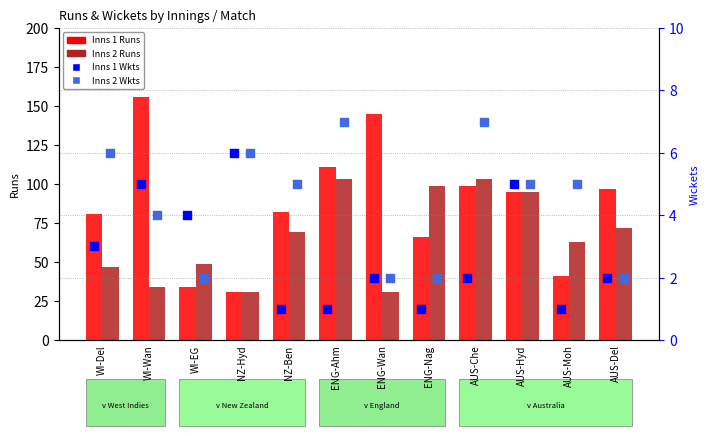

What is the total value across all series at ENG-Wan?

180